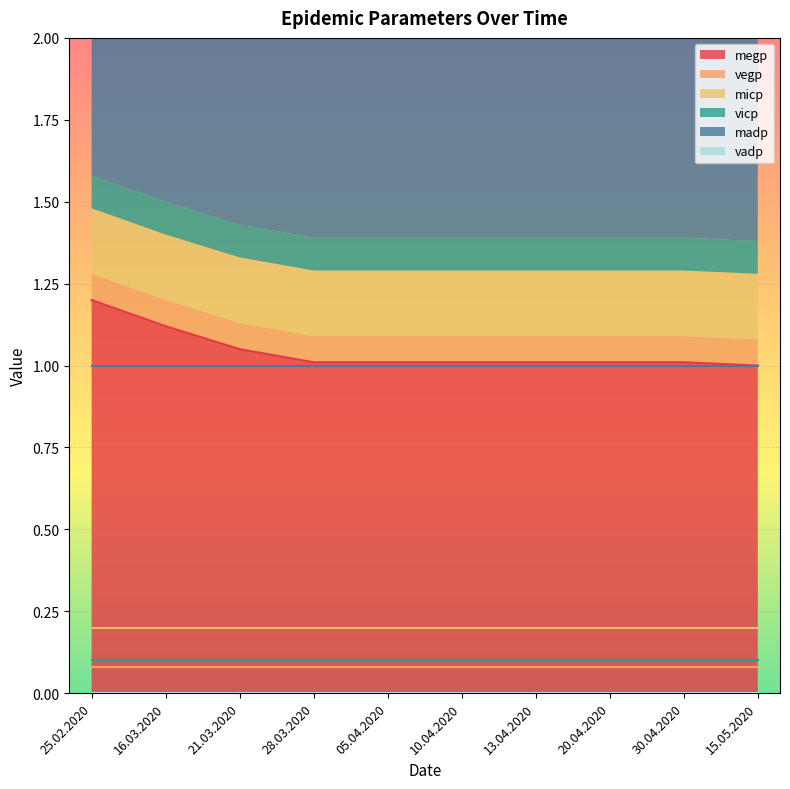

What is the spread (max minus min) of values at 28.03.2020?

1.0